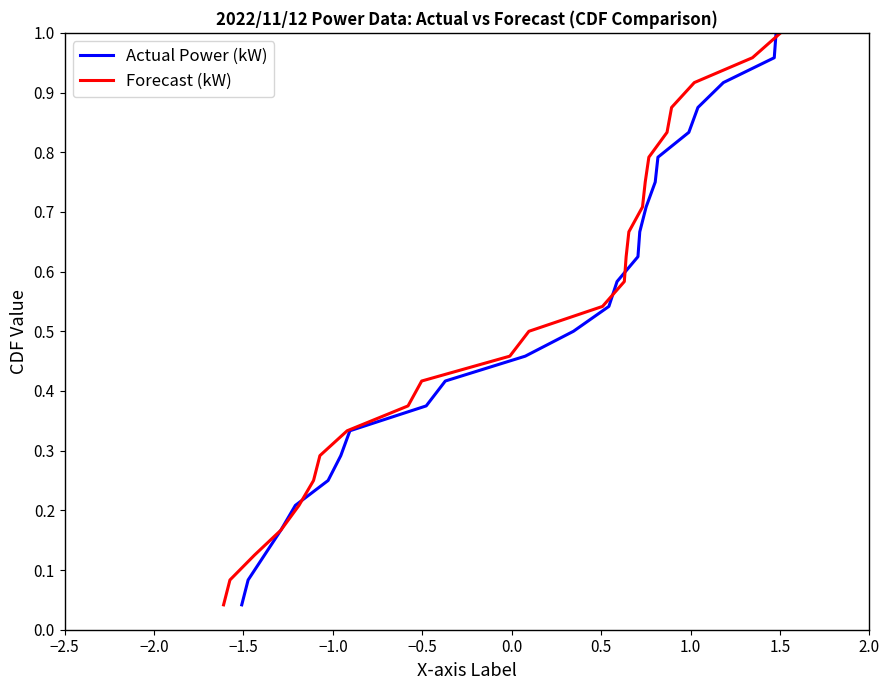

What is the maximum value shown in the chart?

1.0